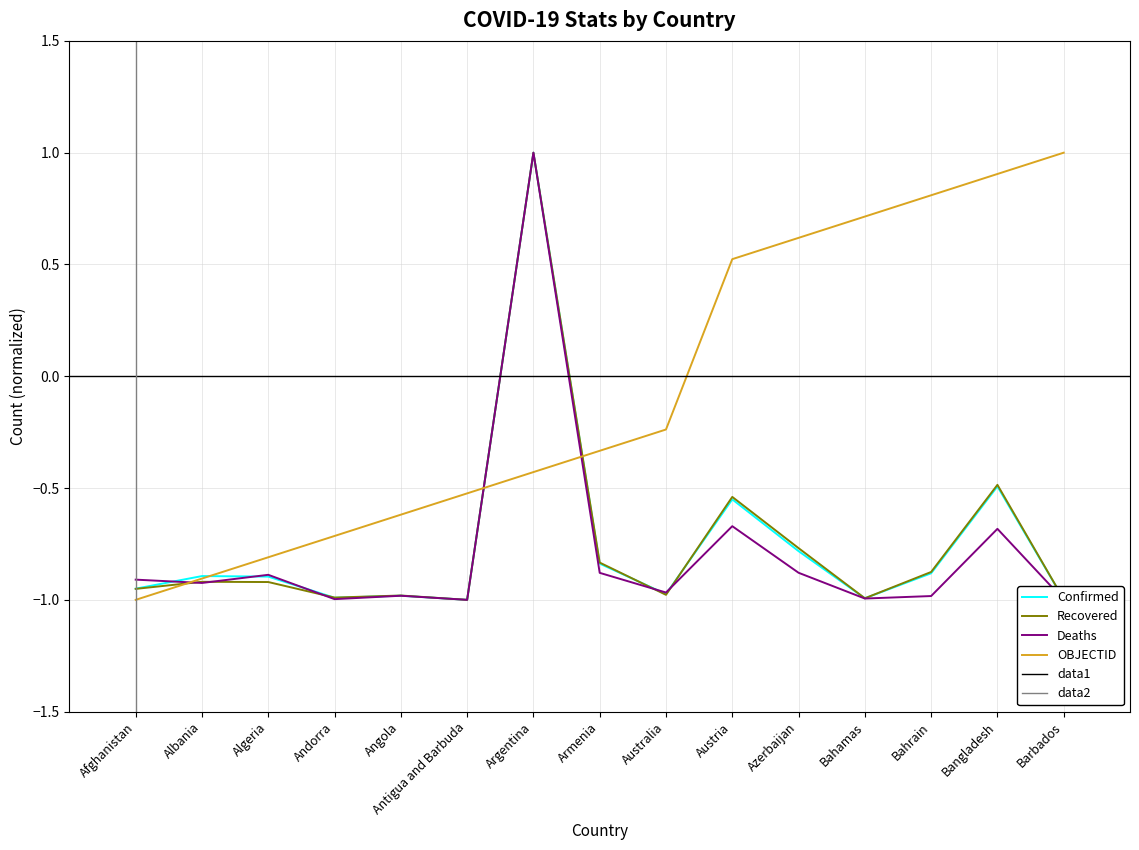

What is the value of the Deaths point at the 13th from the left?

-1.0